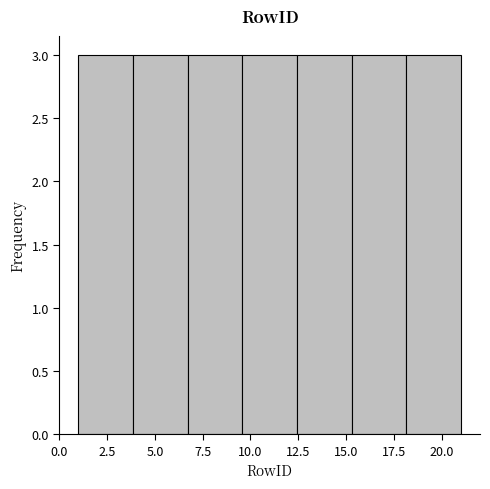

Reading left to right, transcribe this chart: for each bar, give the range it covers on the x-axis and its height. Neither the bar edges nor the heights are printed on the chart, so give them approximately, as read against the axes.

1.0 to 4.0: 3
4.0 to 6.5: 3
6.5 to 9.5: 3
9.5 to 12.5: 3
12.5 to 15.5: 3
15.5 to 18.0: 3
18.0 to 21.0: 3